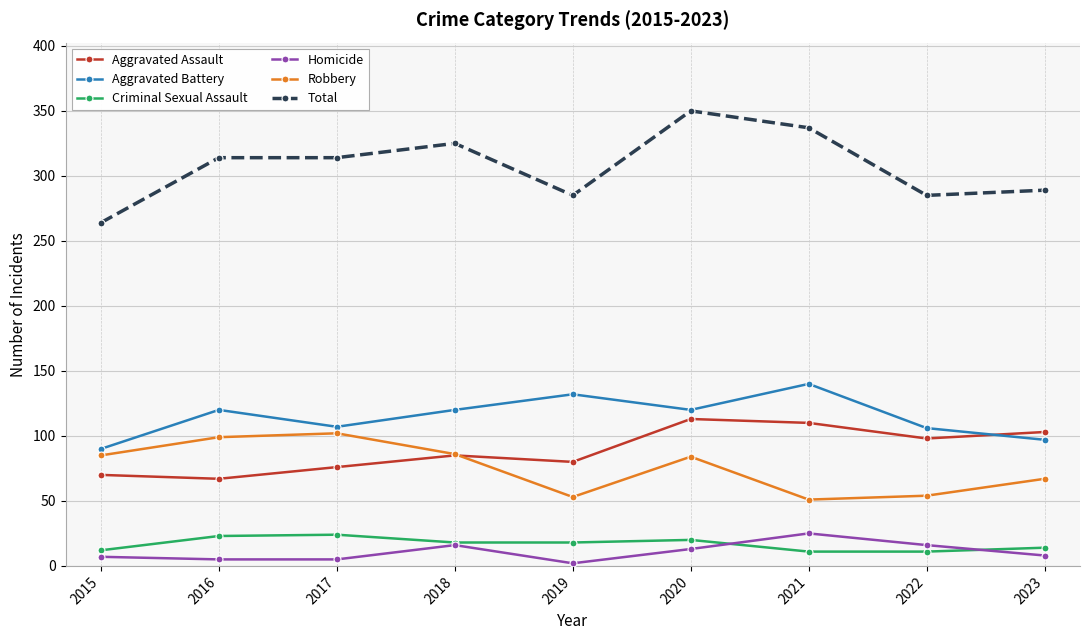

How many lines are shown in the chart?

6